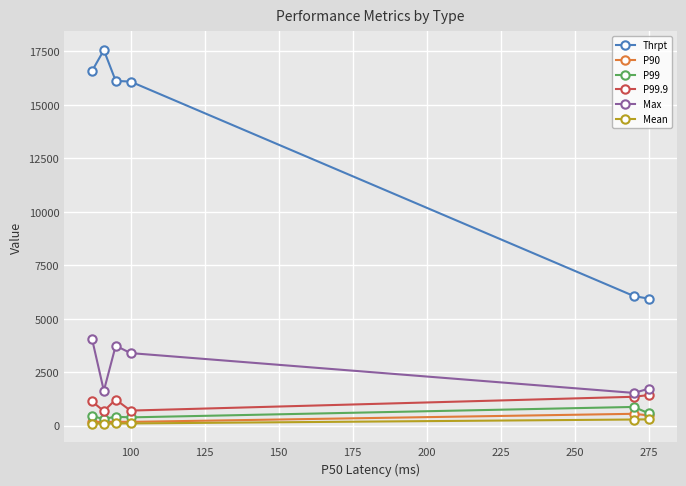

Which series has the widest spread of values?

Thrpt